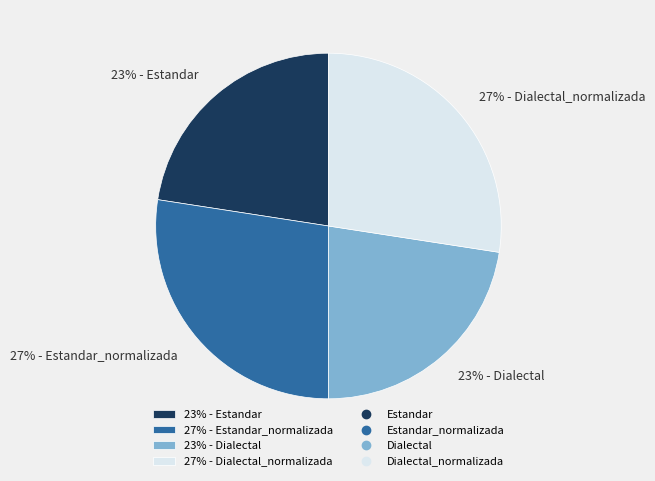

What percentage is the 23% - Estandar slice, to the nearest percent?

23%